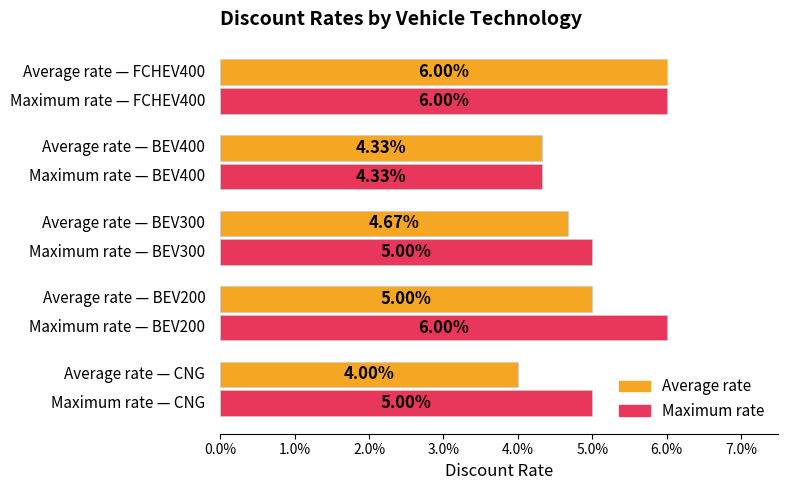

How many Average rate values are between 0 and 1?

5